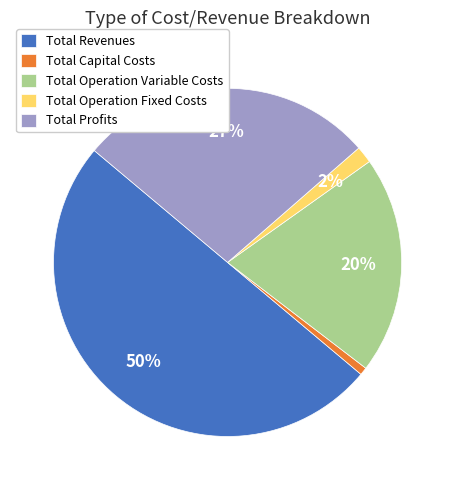

Which has a higher value, Total Capital Costs or Total Revenues?

Total Revenues